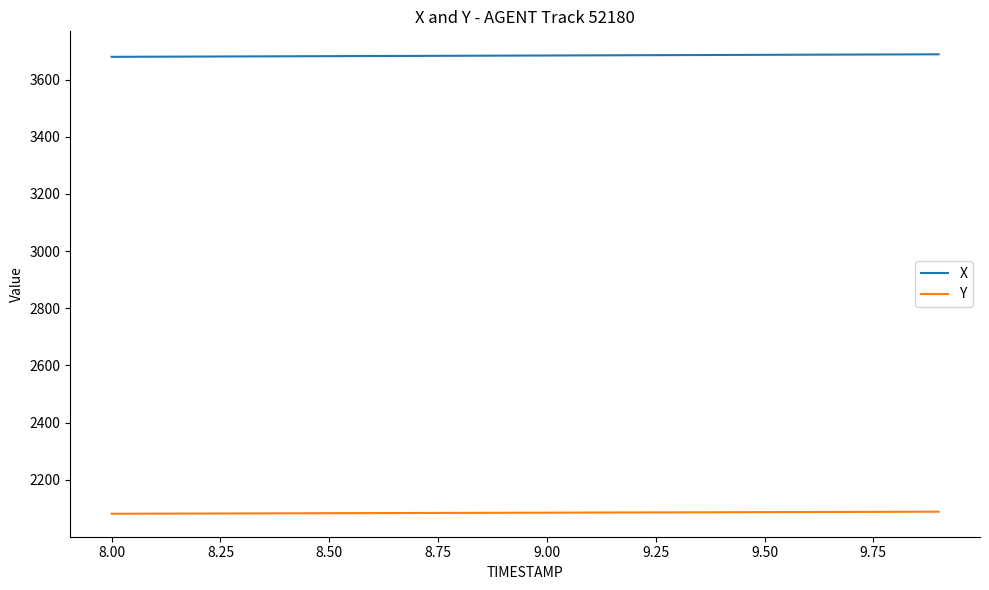

Which series has the largest total across all categories?

X